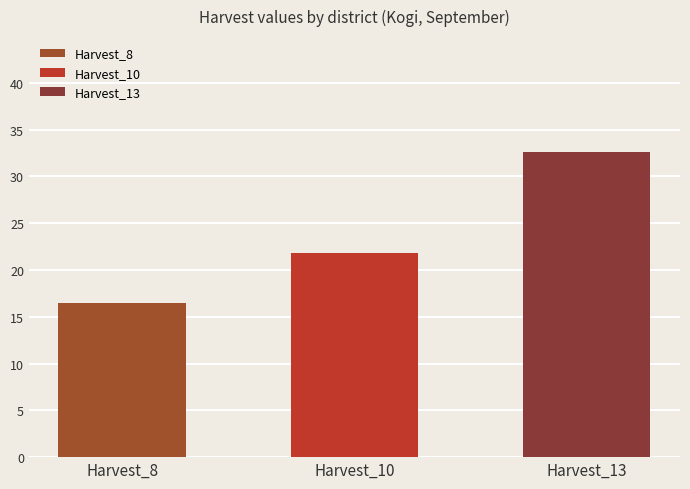

Which series has the largest total across all categories?

Harvest_13